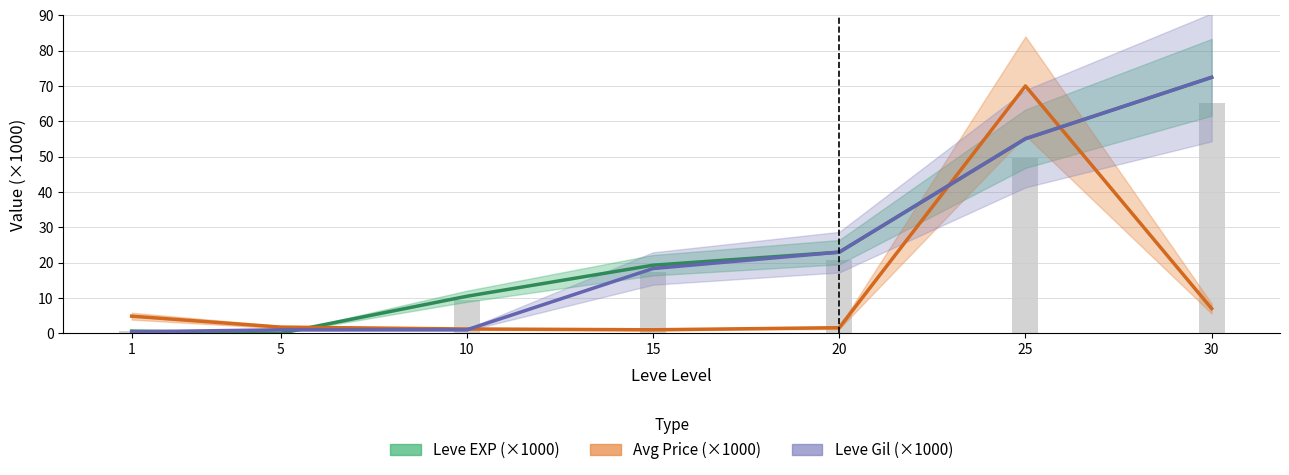

True or false: Avg Price (×1000) has a value of 10.8 at 30.

False